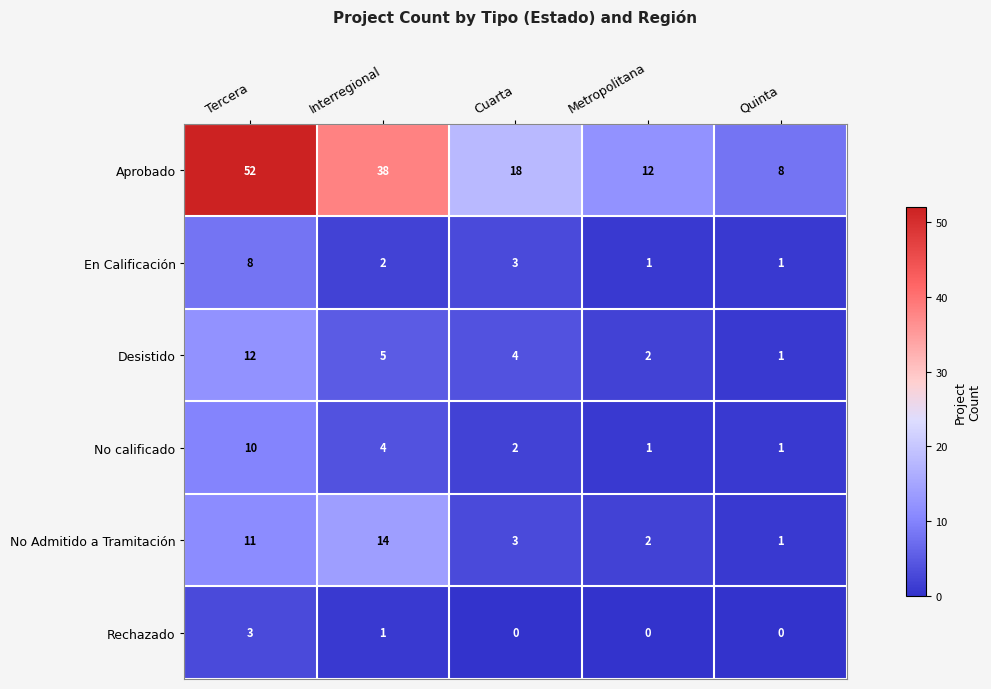

What is the sum of all Desistido values?

24